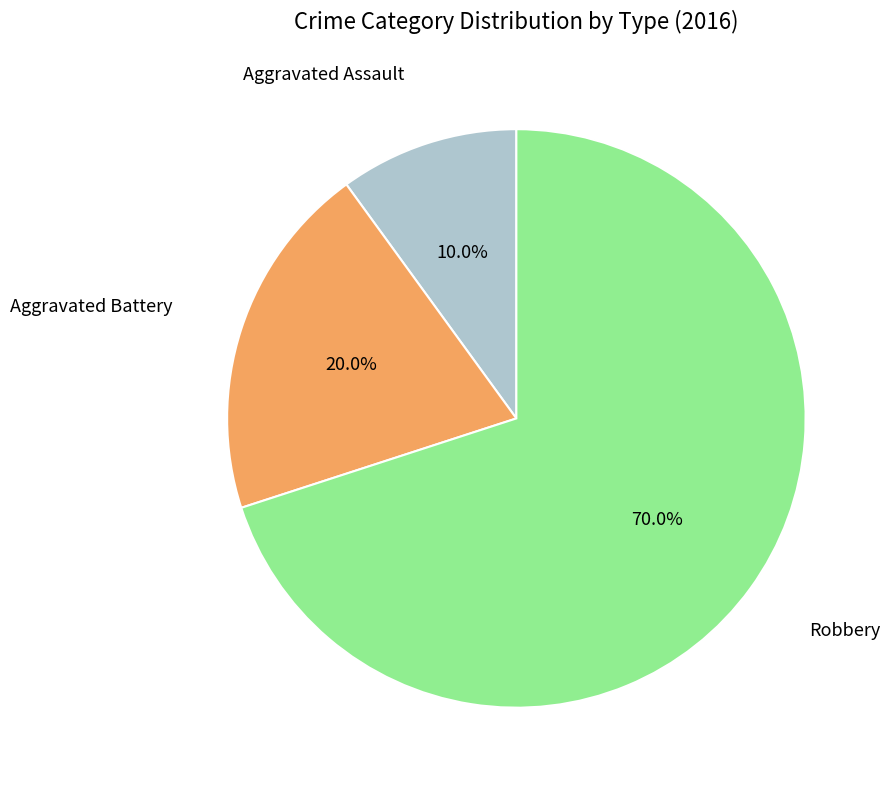

Is there any slice that represents more than half of the pie?

Yes